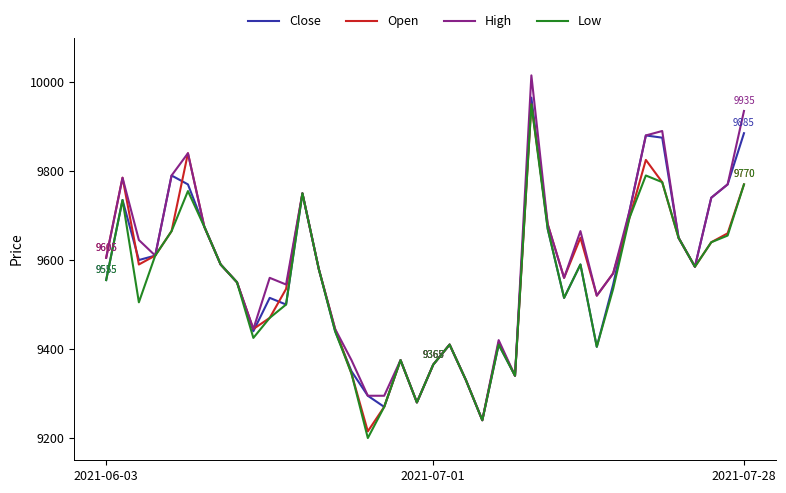

What is the greatest value displayed?

10015